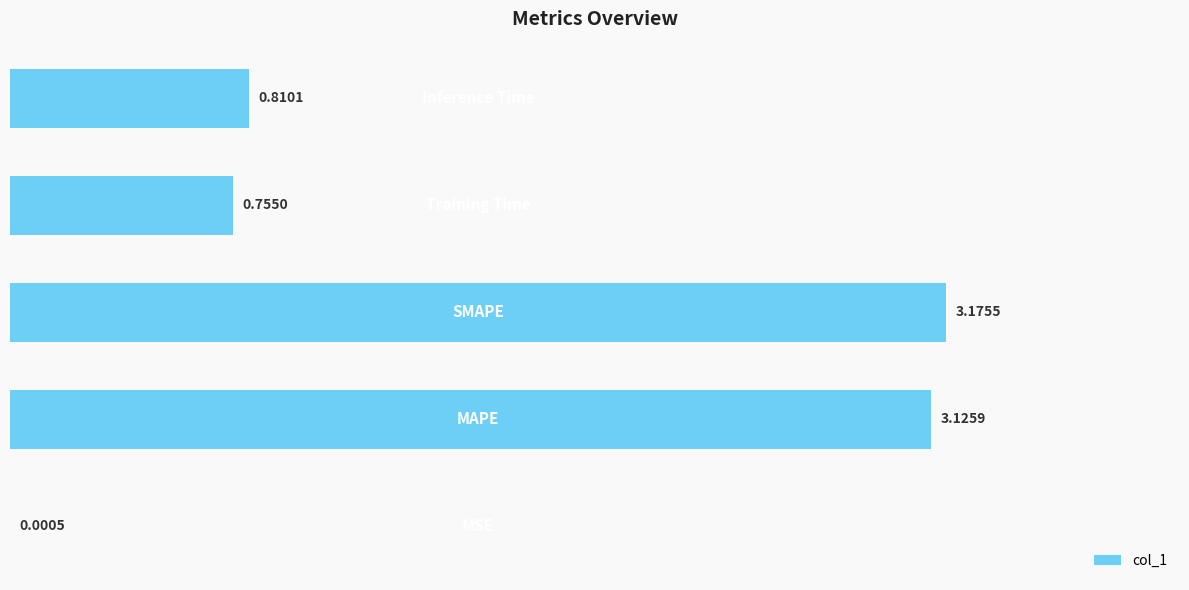

What is the sum of all values?

7.9